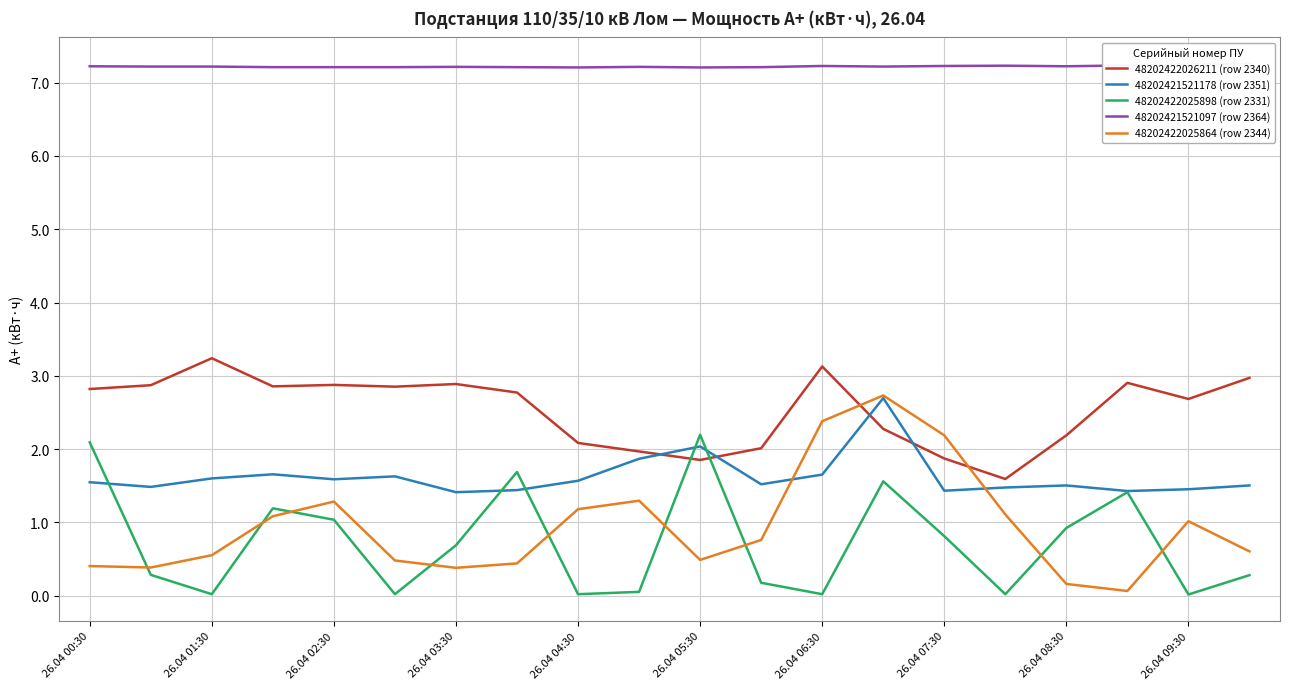

Rank the series by their maximum value, from highest to lowest.

48202421521097 (row 2364), 48202422026211 (row 2340), 48202422025864 (row 2344), 48202421521178 (row 2351), 48202422025898 (row 2331)